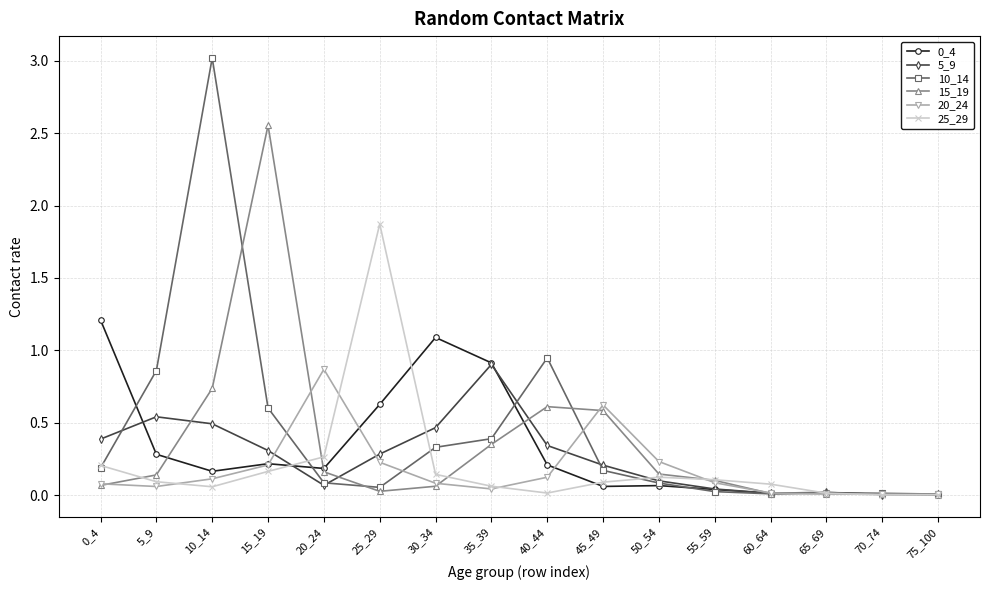

True or false: 5_9 has more than 1 interior local peaks.

True